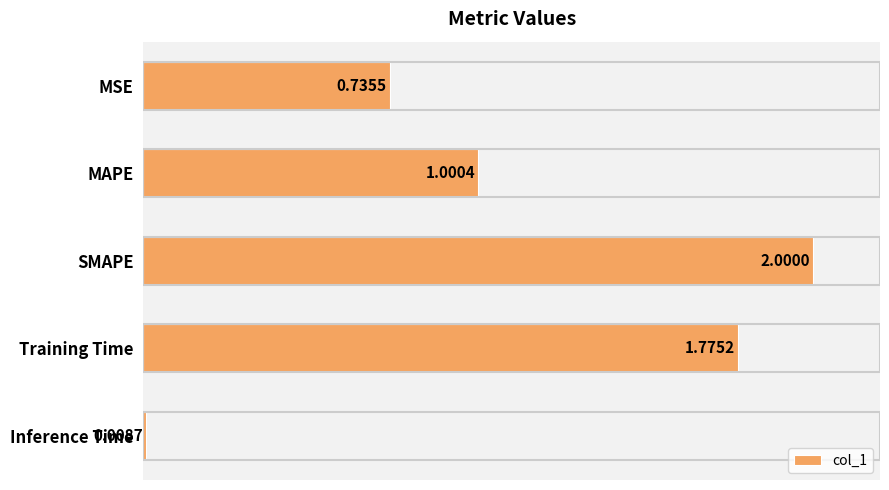

What is the sum of all values?

5.5